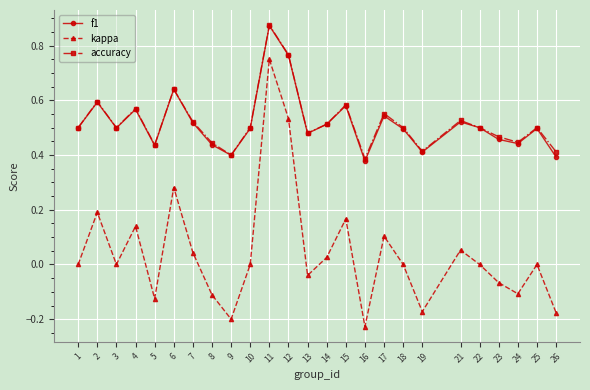

What is the total value across all series at 22?

1.0